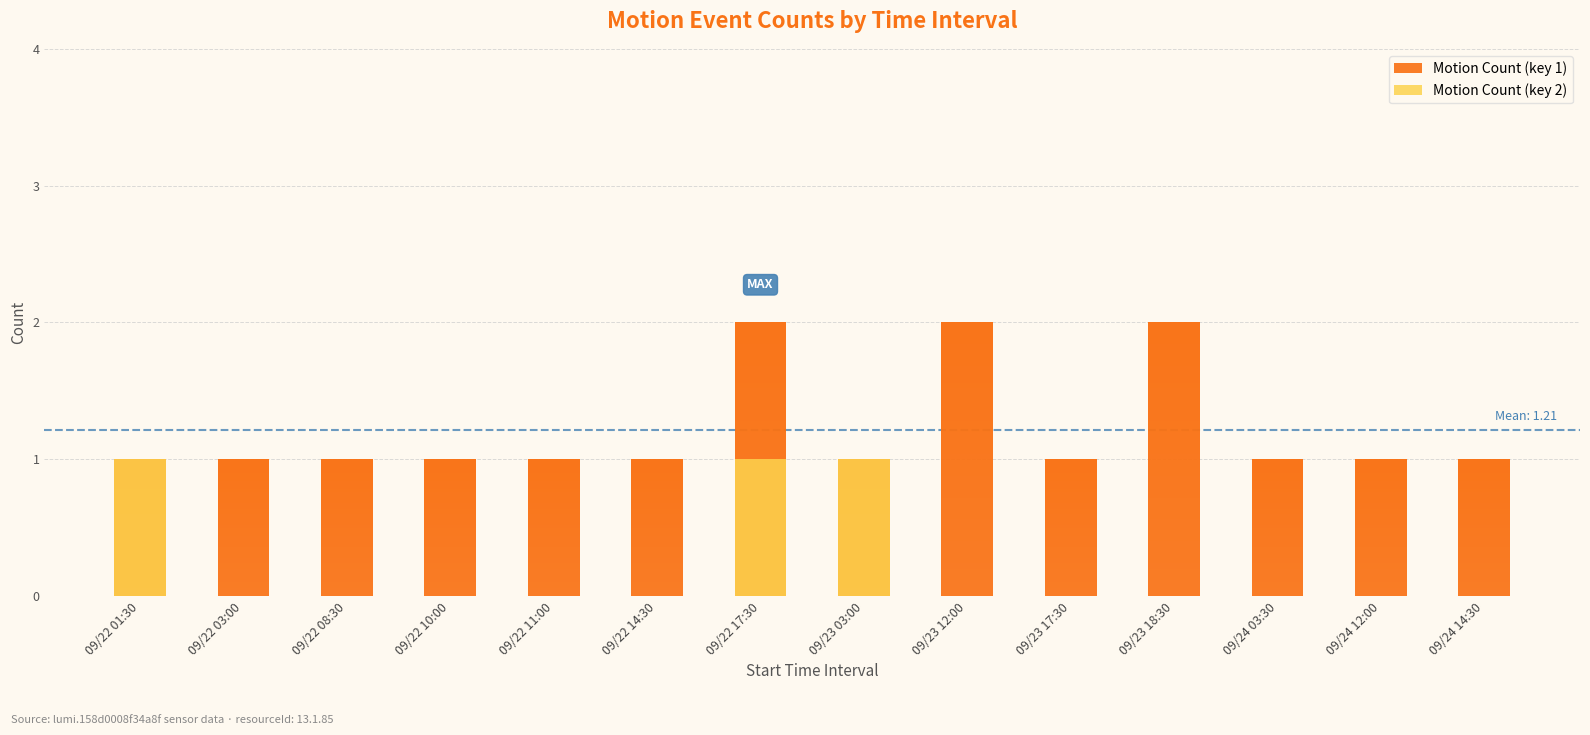

The Motion Count (key 2) series shows 0 at 09/22 10:00. True or false?

False